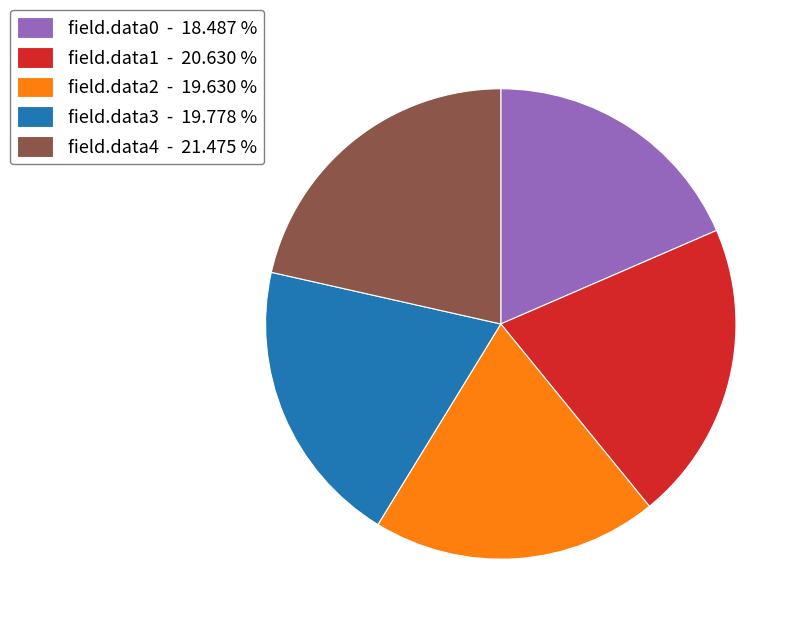

Is the sum of field.data3 - 19.778 % and field.data1 - 20.630 % greater than half?

No